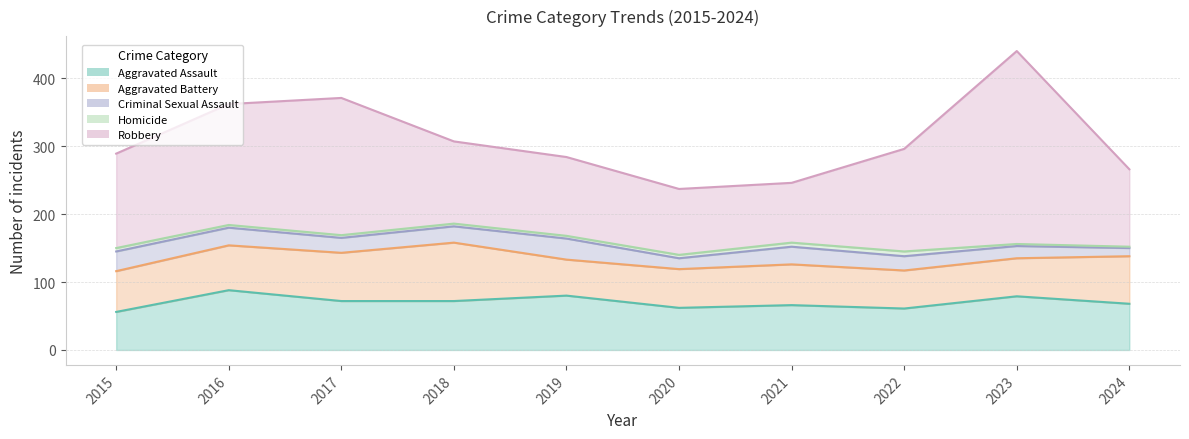

What is the average value of the Aggravated Battery series?

64